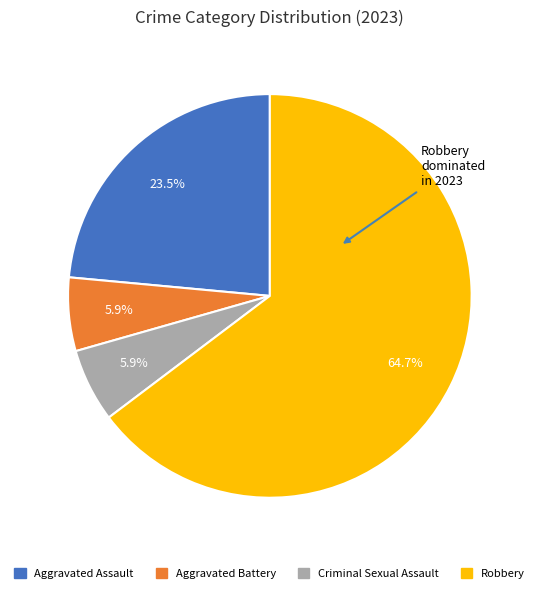

Which category has the biggest portion of the pie?

Robbery